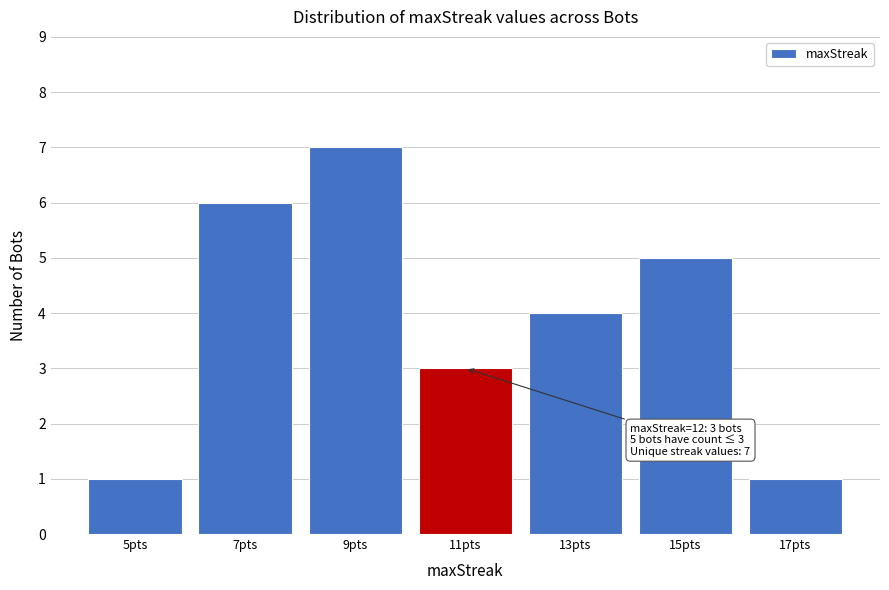

Reading left to right, list all the values displayed in this chart.

5pts=1	7pts=6	9pts=7	11pts=3	13pts=4	15pts=5	17pts=1